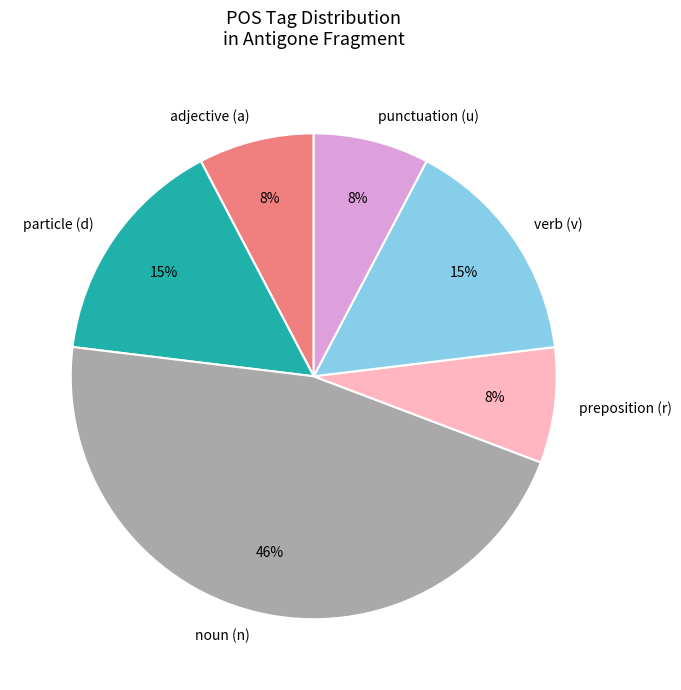

True or false: verb (v) accounts for 2% of the total.

False